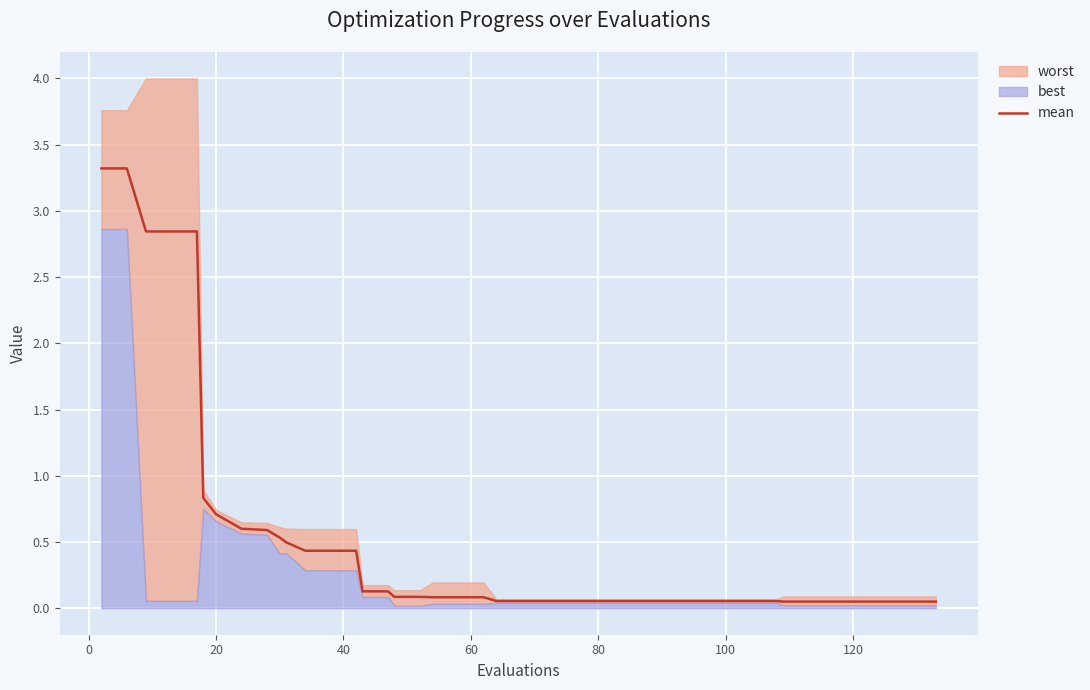

How many lines are shown in the chart?

1